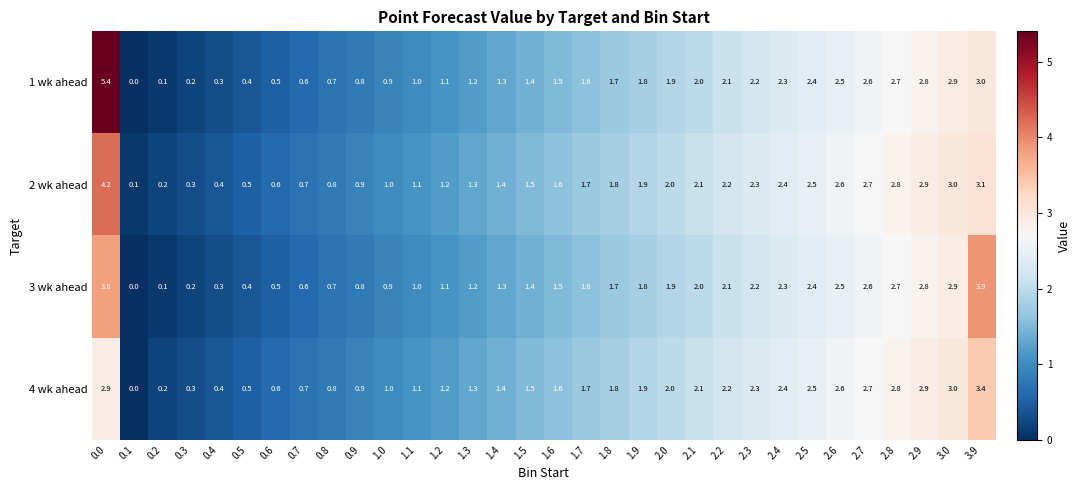

Which series has the largest total across all categories?

2 wk ahead